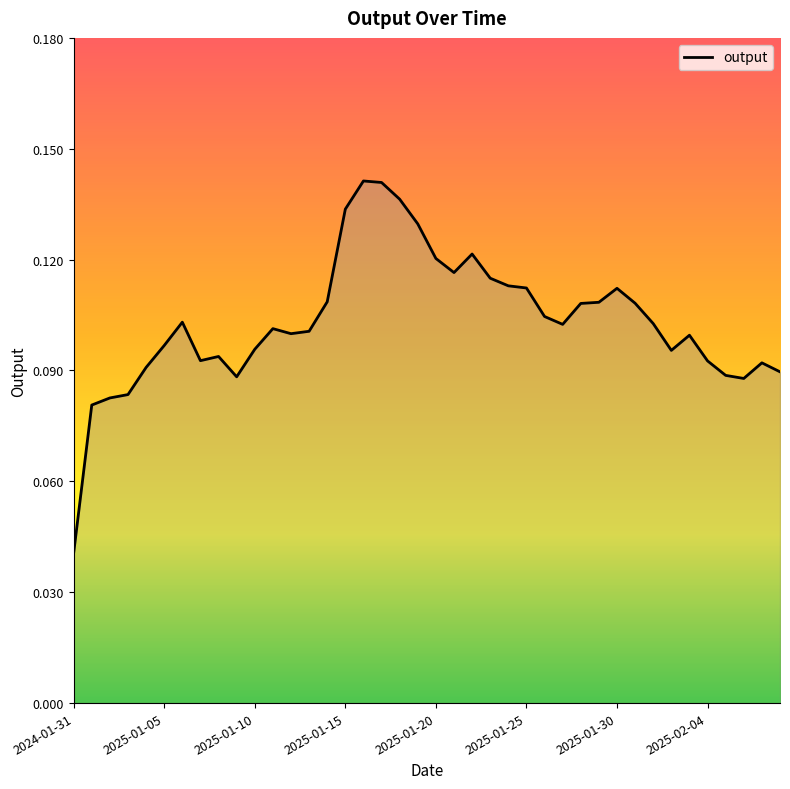

At which category does the data reach its first local peak?

2025-01-06